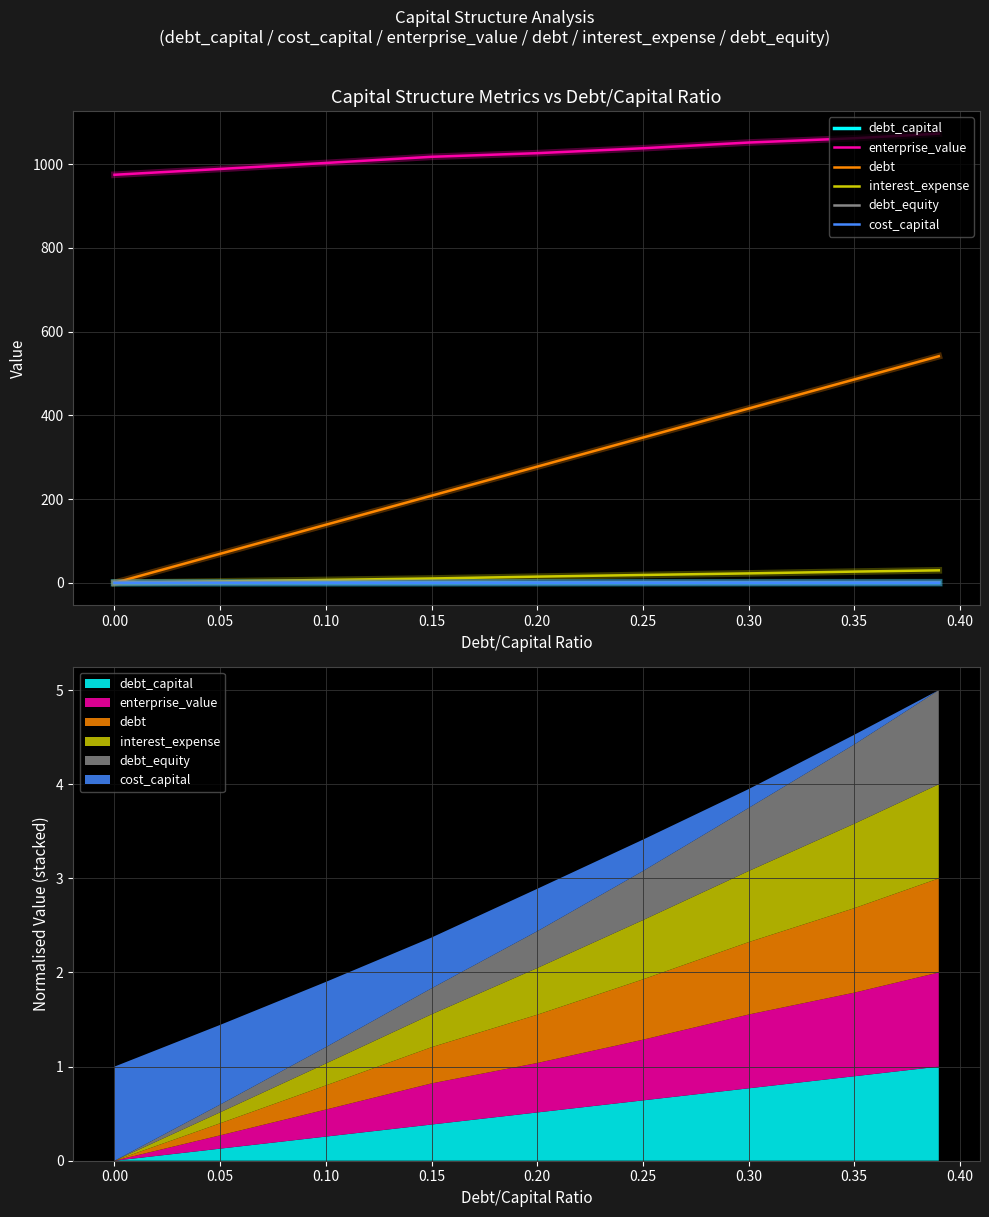

True or false: debt_capital has a value of 0.2 at 0.25.

True